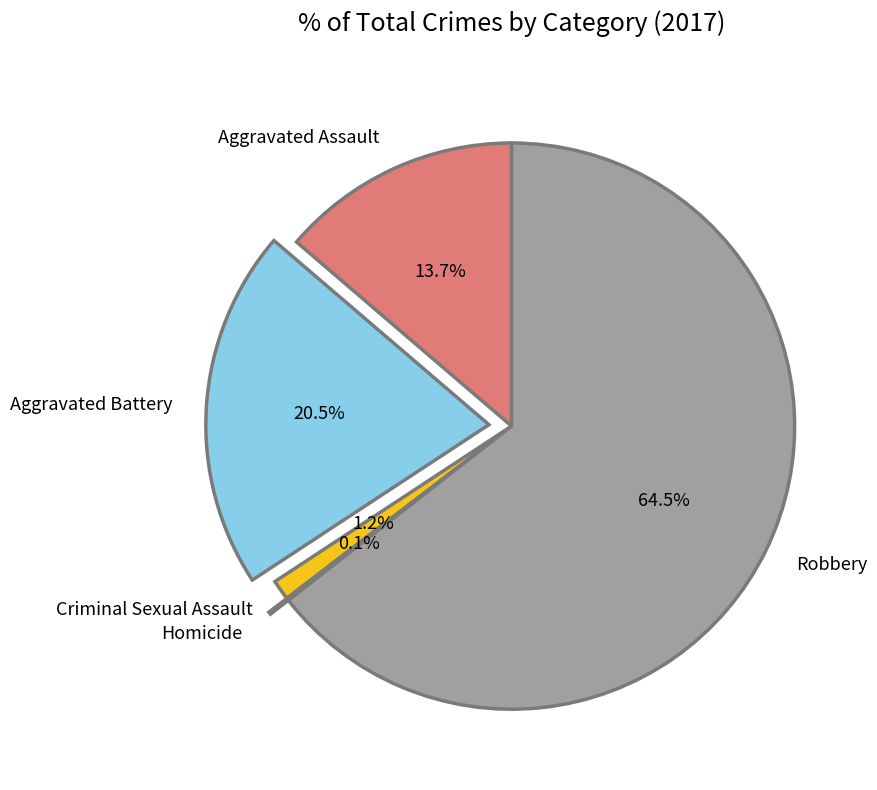

What is the ratio of the value at Robbery to the value at Aggravated Battery?

3.1